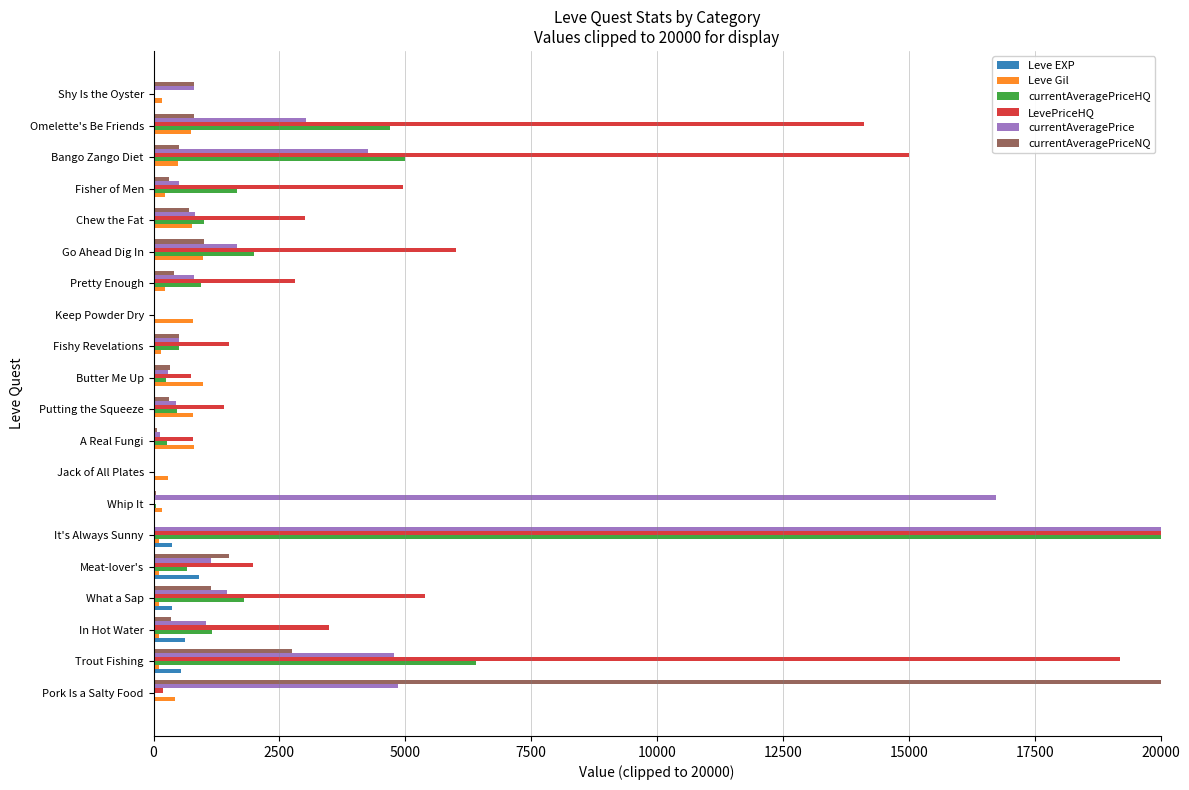

What is the sum of all LevePriceHQ values?

100521.6